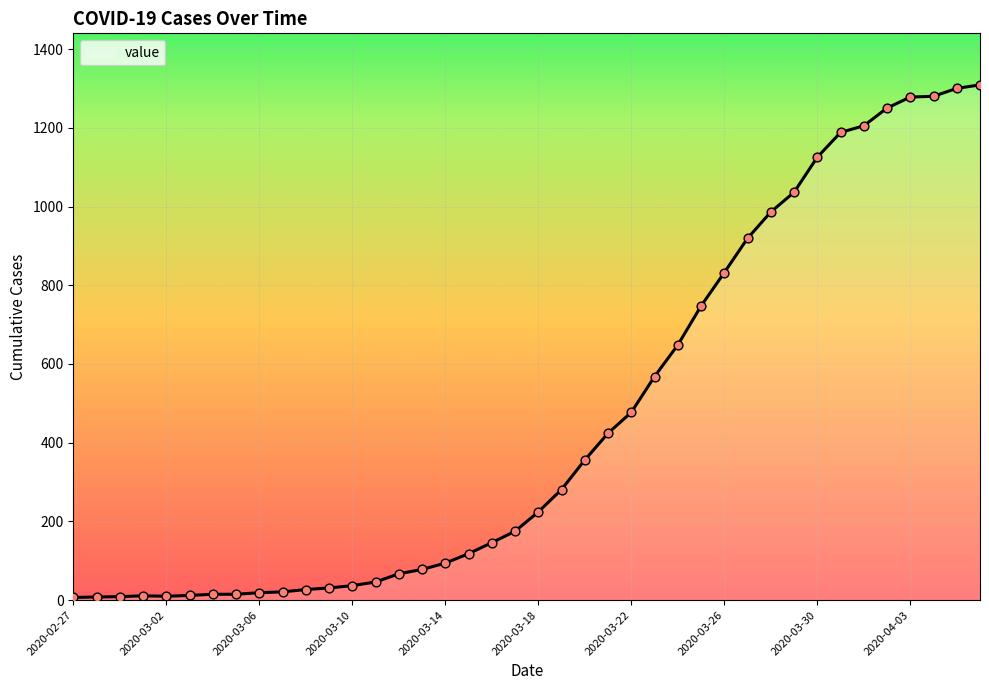

What is the greatest value displayed?

1309